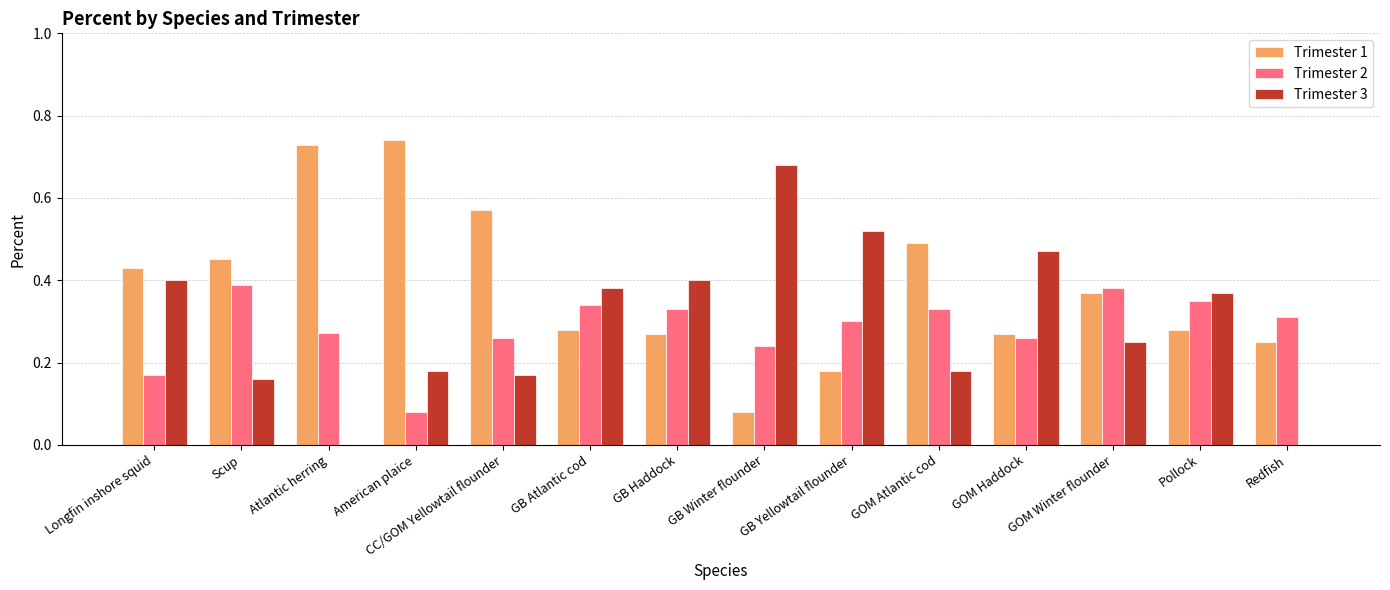

What is the sum of all Trimester 1 values?

5.4